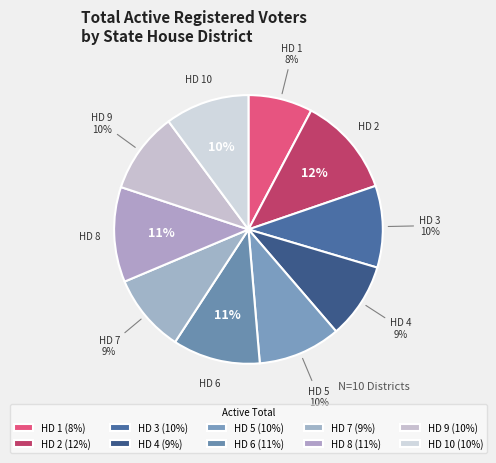

Do HD 3 and HD 9 together represent more than half of the pie?

No